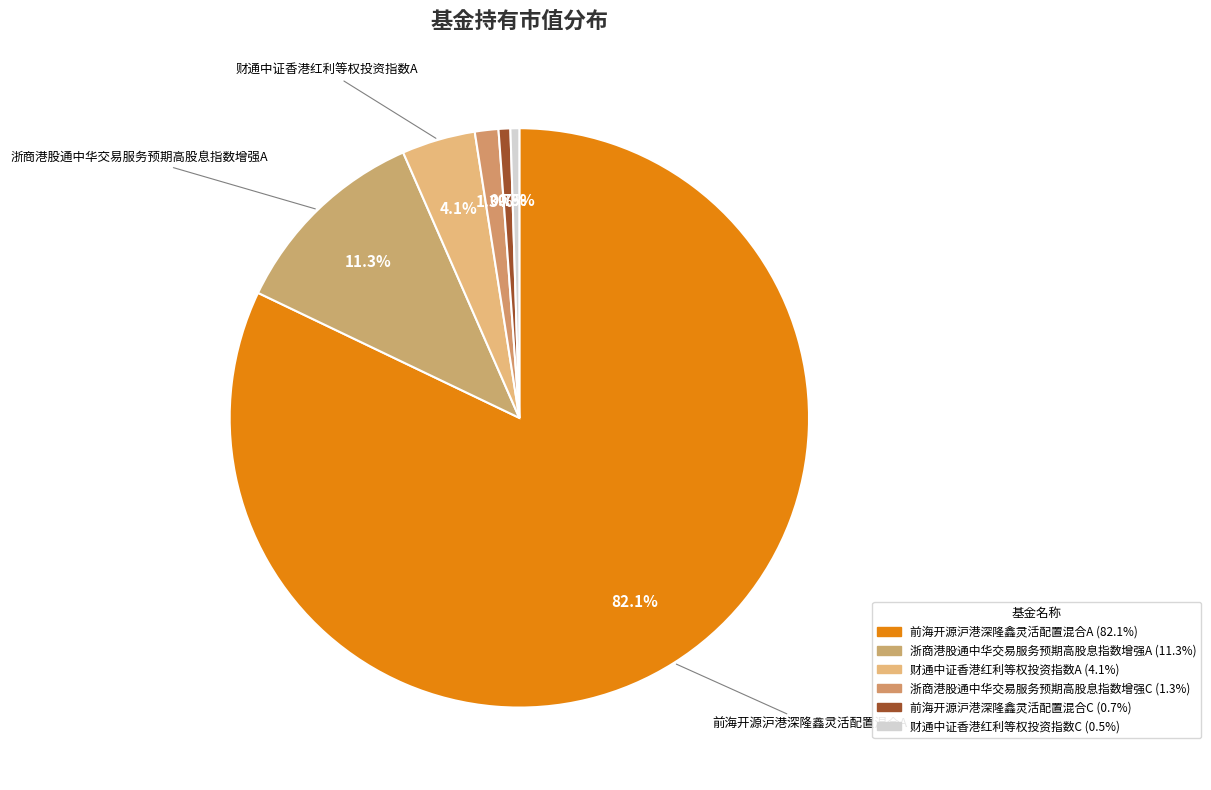

To the nearest percent, what is the combined percentage of 前海开源沪港深隆鑫灵活配置混合A and 前海开源沪港深隆鑫灵活配置混合C?

83%